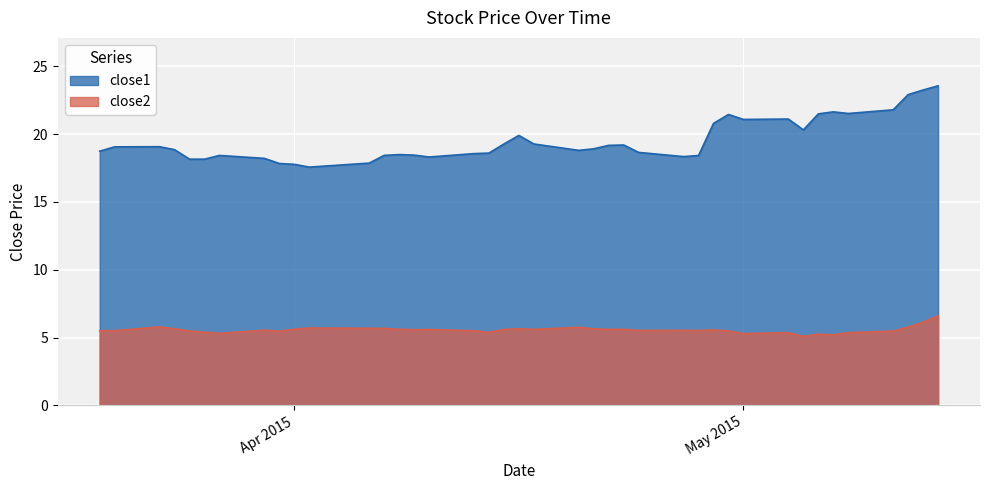

What is the greatest value displayed?

23.6